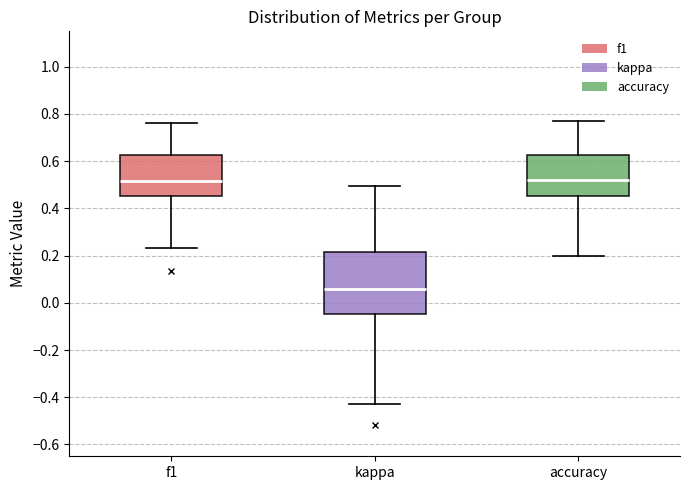

Comparing the boxes themselves (not the whiskers), which one is the tallest?

kappa